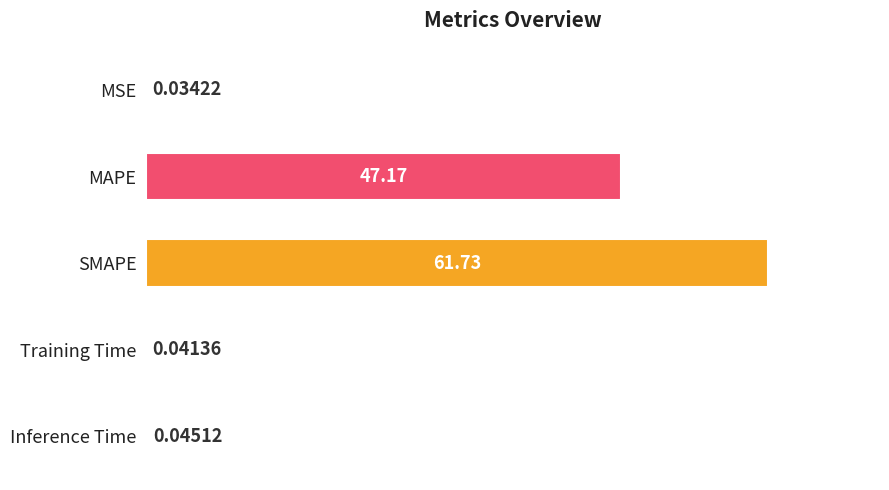

What is the change in value from MSE to SMAPE?

+61.7